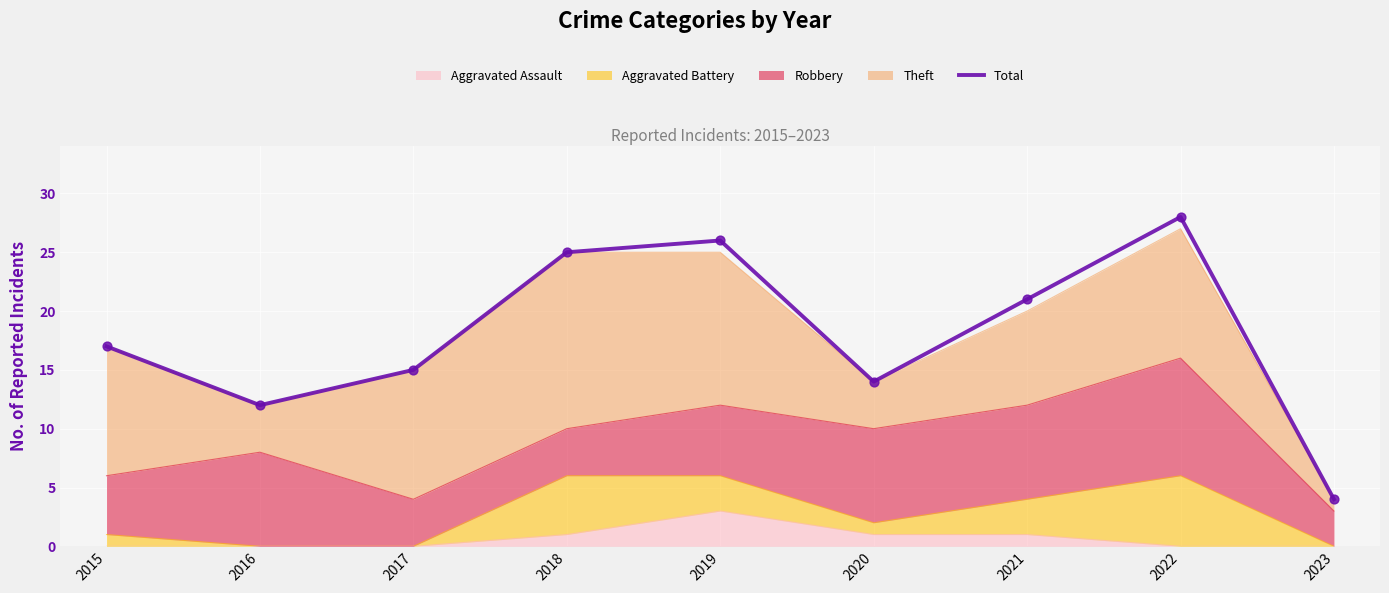

Which has a higher value, 2016 or 2017?

2017